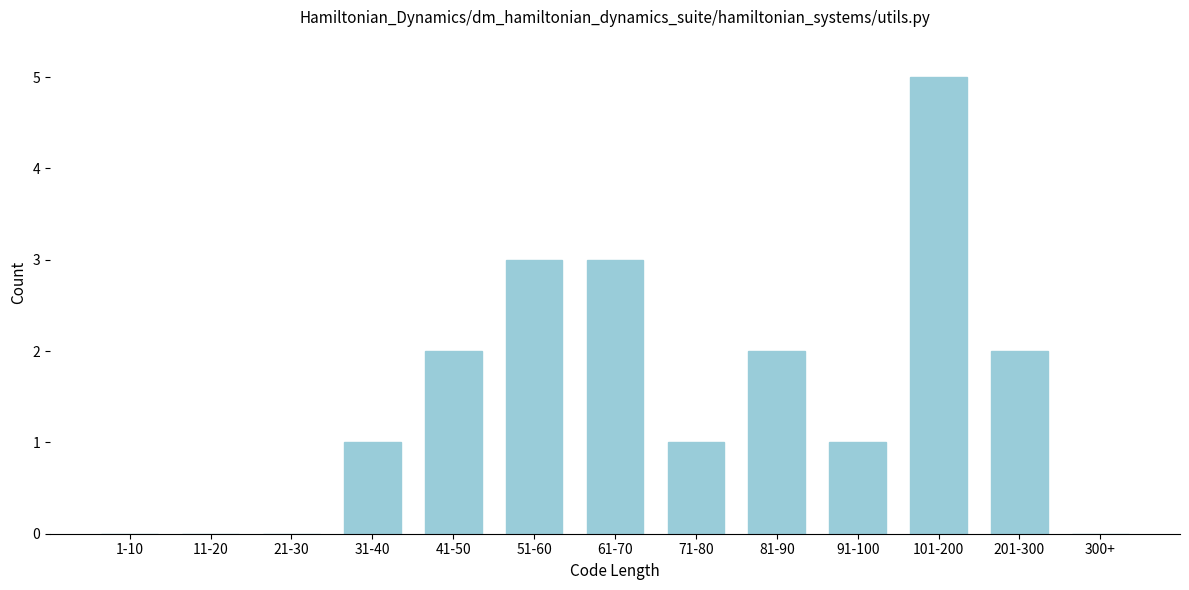

Reading left to right, list all the values displayed in this chart.

1-10=0	11-20=0	21-30=0	31-40=1	41-50=2	51-60=3	61-70=3	71-80=1	81-90=2	91-100=1	101-200=5	201-300=2	300+=0